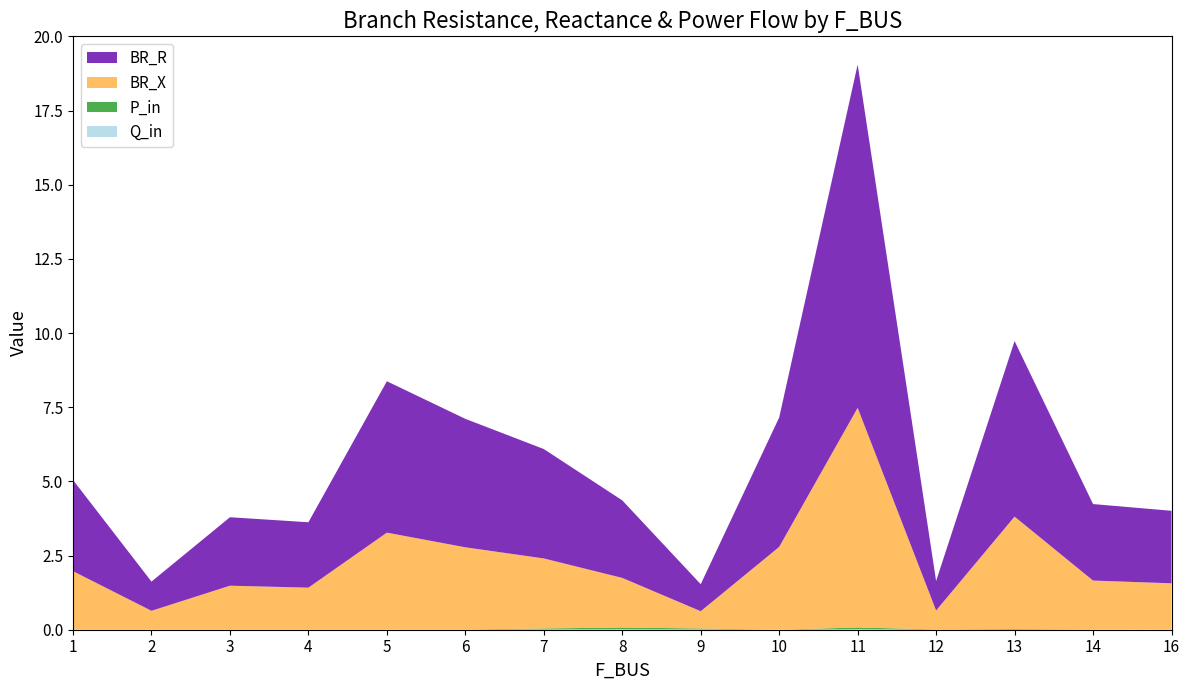

Reading right to left, list all the values displayed in this chart.

BR_R: 16=2.4	14=2.6	13=5.9	12=1.0	11=11.6	10=4.4	9=0.9	8=2.6	7=3.7	6=4.3	5=5.1	4=2.2	3=2.3	2=1.0	1=3.1
BR_X: 16=1.6	14=1.7	13=3.8	12=0.6	11=7.4	10=2.8	9=0.6	8=1.7	7=2.4	6=2.8	5=3.3	4=1.4	3=1.5	2=0.6	1=2.0
P_in: 16=0.0	14=0.0	13=0.0	12=0.0	11=0.1	10=0.0	9=0.0	8=0.1	7=0.0	6=0.0	5=0.0	4=0.0	3=0.0	2=0.0	1=0.0
Q_in: 16=0.0	14=0.0	13=0.0	12=0.0	11=0.0	10=0.0	9=0.0	8=0.0	7=0.0	6=0.0	5=0.0	4=0.0	3=0.0	2=0.0	1=0.0